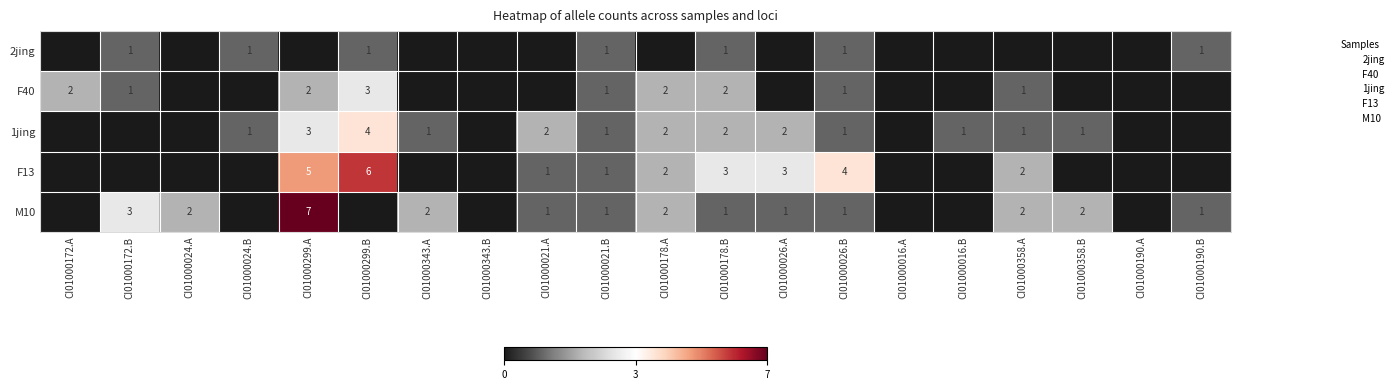

How many M10 values are between 0 and 2?

18